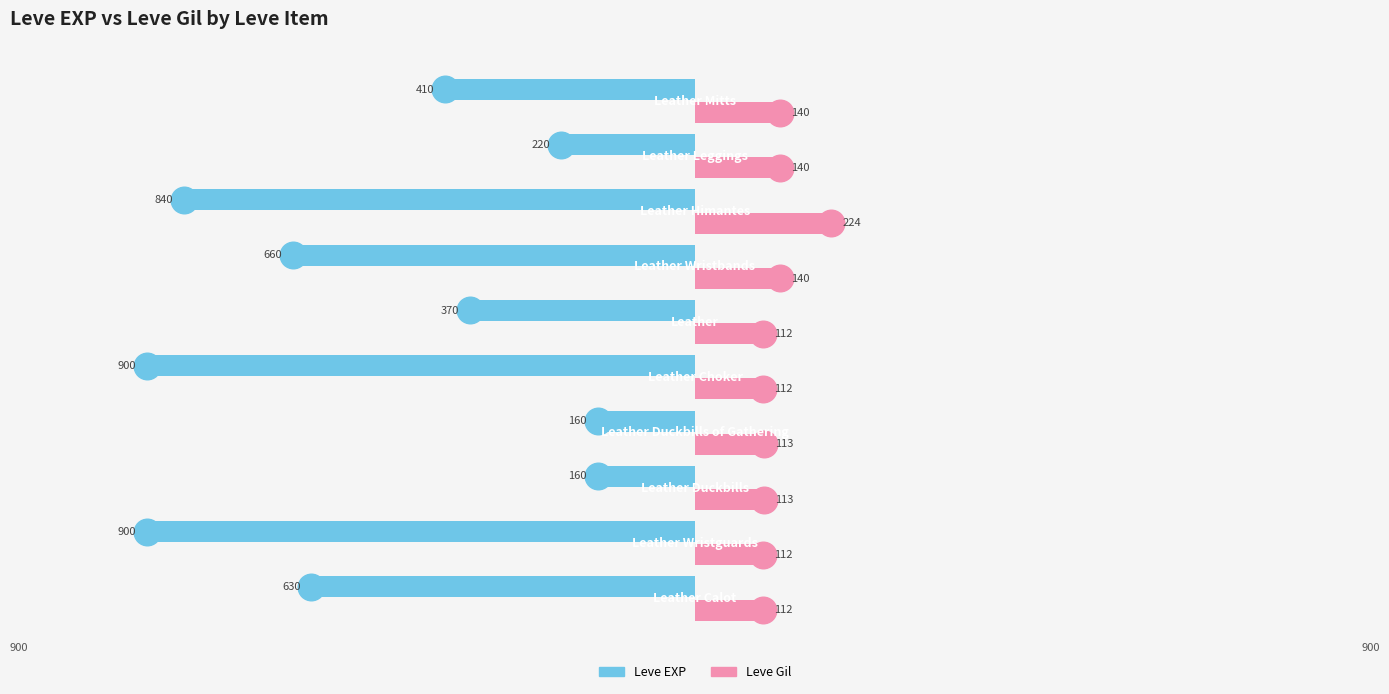

What are all the series names shown in the legend?

Leve EXP, Leve Gil